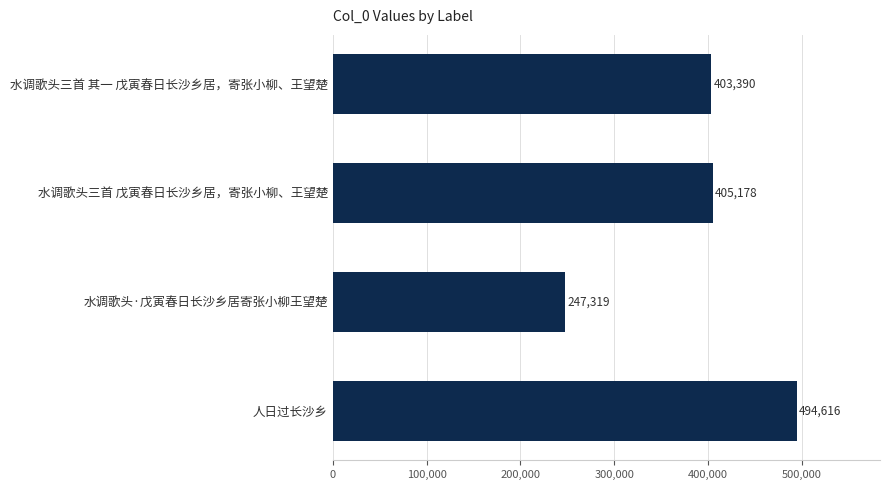

Are the bars horizontal?

Yes